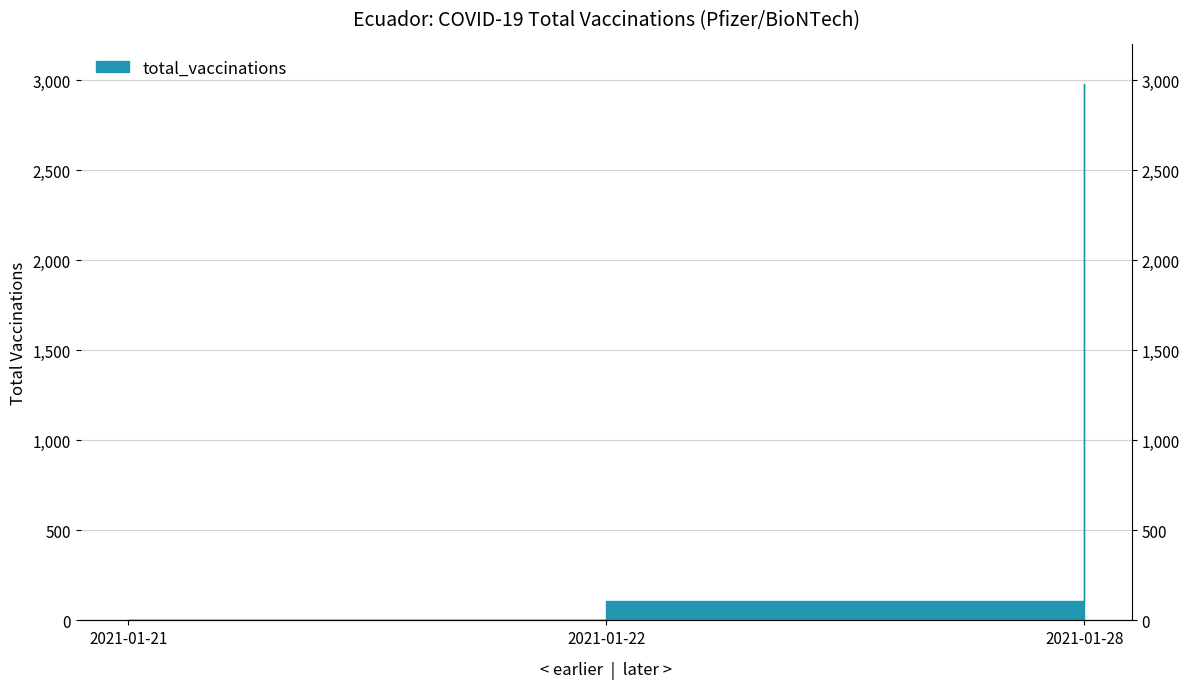

List the labels in order of value, largest first.

2021-01-28, 2021-01-22, 2021-01-21